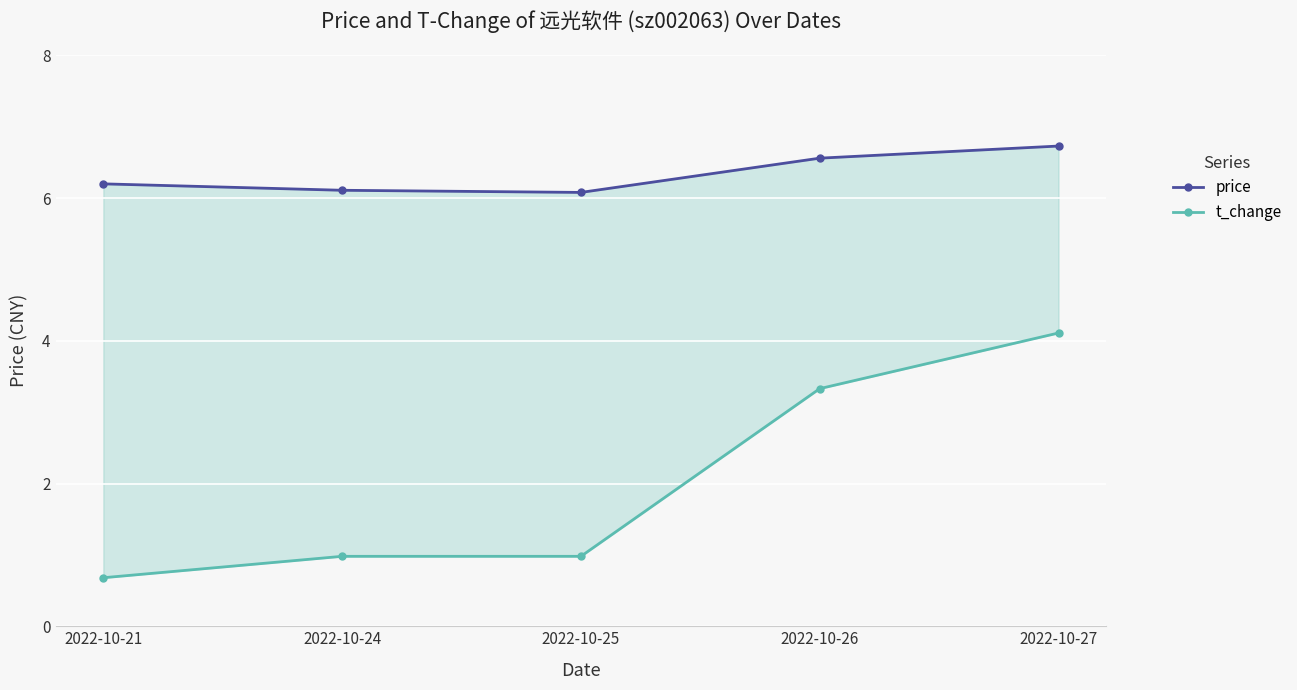

Between 2022-10-26 and 2022-10-24, which is larger?

2022-10-26